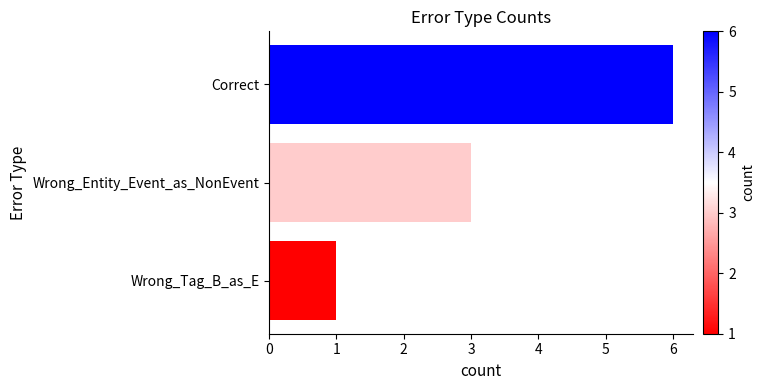

Approximately how many times larger is the value at Correct compared to Wrong_Entity_Event_as_NonEvent?

2.0